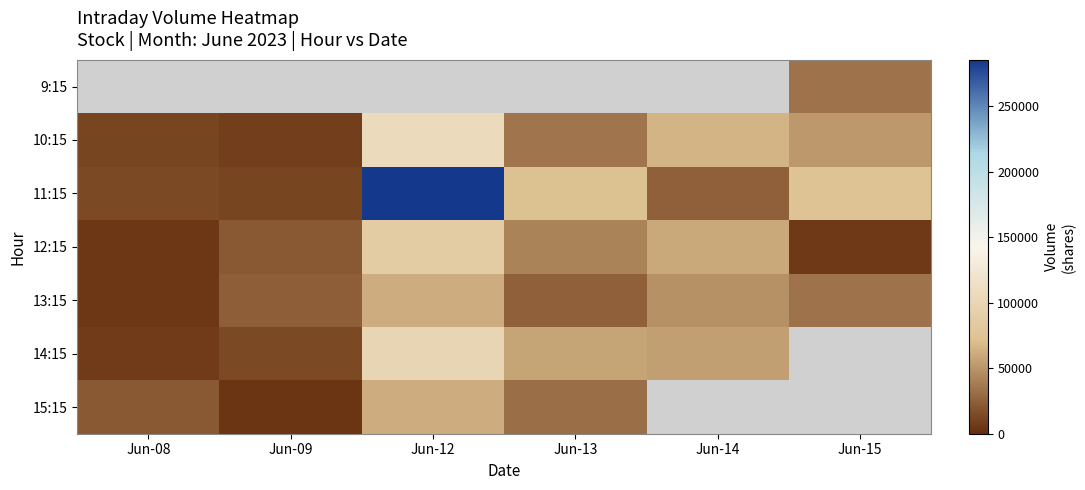

At which label is 10:15 closest to 57008?

Jun-15